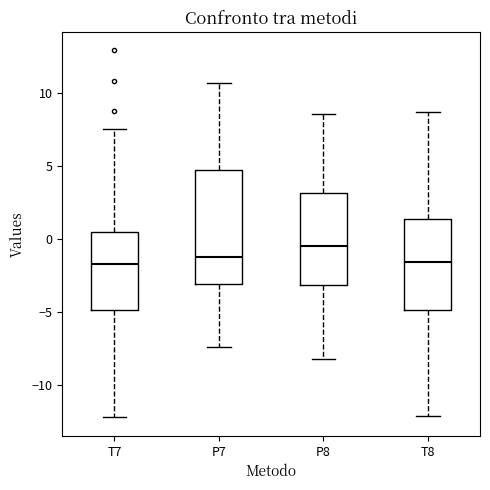

Reading left to right, read every box against the y-axis: the position of its median line, the range the box covers, and the ends of its whiskers. The values are not printed on the chart, so give them approximately, as read against the axis.

T7: median -1.5, box -5.0 to 0.5, whiskers -12.0 to 7.5
P7: median -1.5, box -3.0 to 4.5, whiskers -7.5 to 10.5
P8: median -0.5, box -3.0 to 3.0, whiskers -8.0 to 8.5
T8: median -1.5, box -5.0 to 1.5, whiskers -12.0 to 8.5